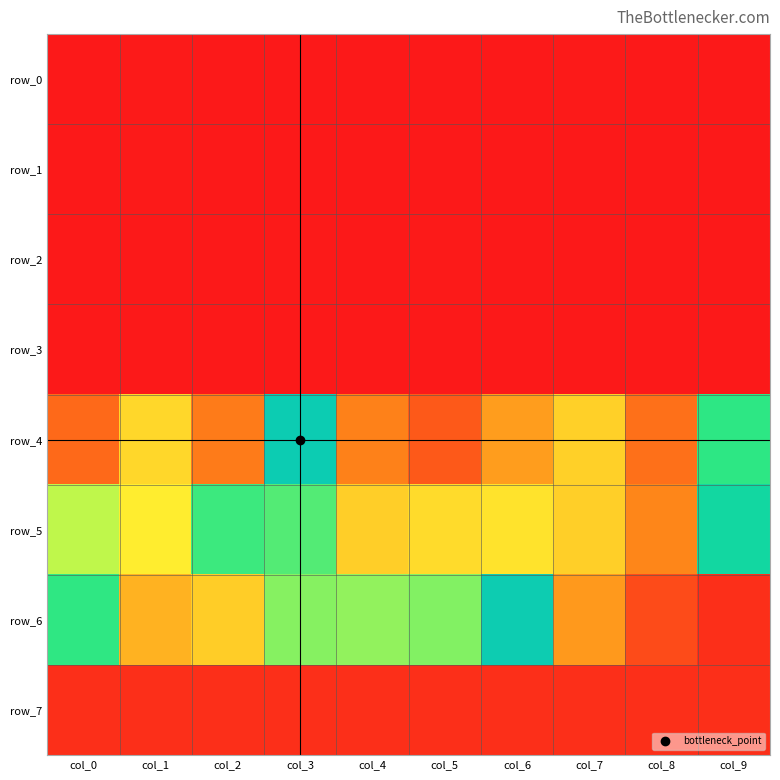

List the series in order of their peak value, lowest first.

row_3, row_1, row_0, row_2, row_7, row_5, row_6, row_4